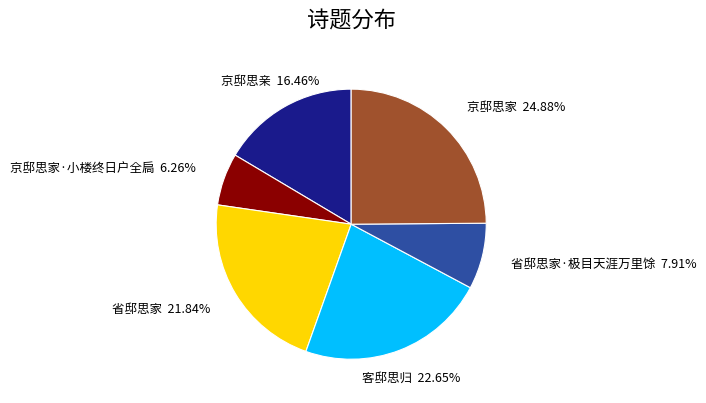

Does any single category account for the majority?

No